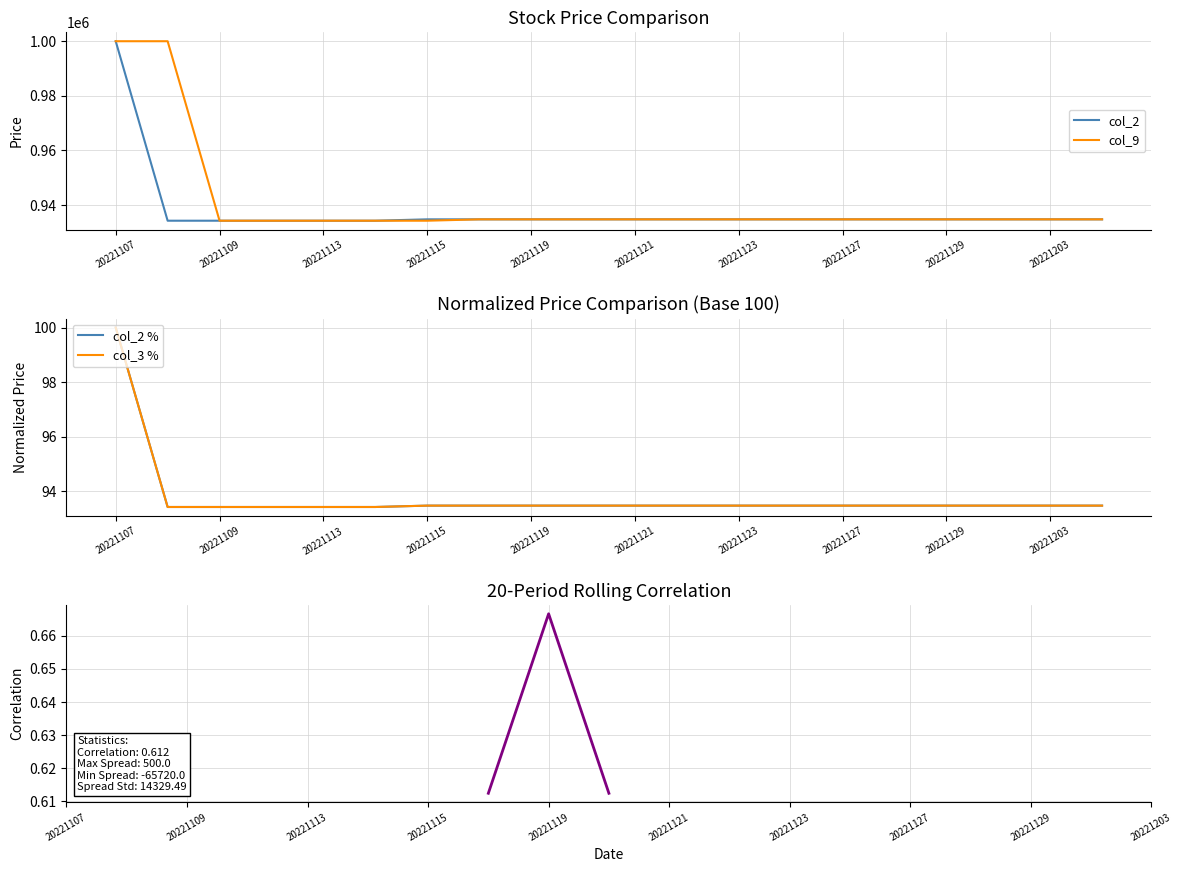

At which category does the chart reach its peak across all series?

20221107